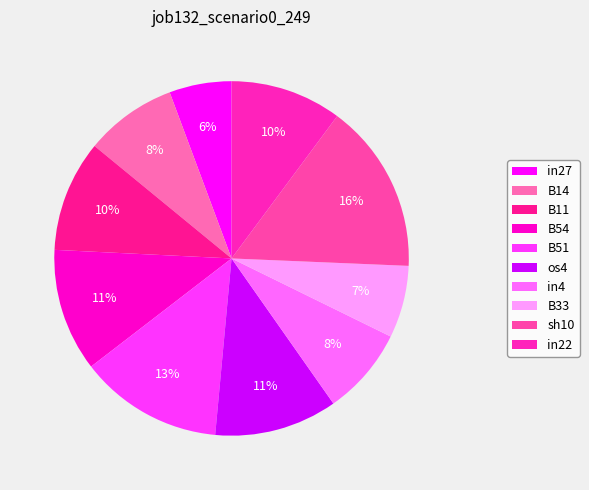

Which slice is the smallest?

in27